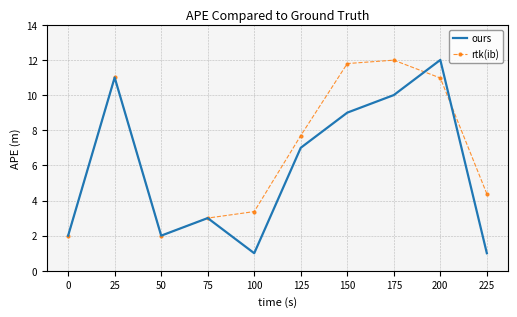

Rank the series by their average value, from highest to lowest.

rtk(ib), ours